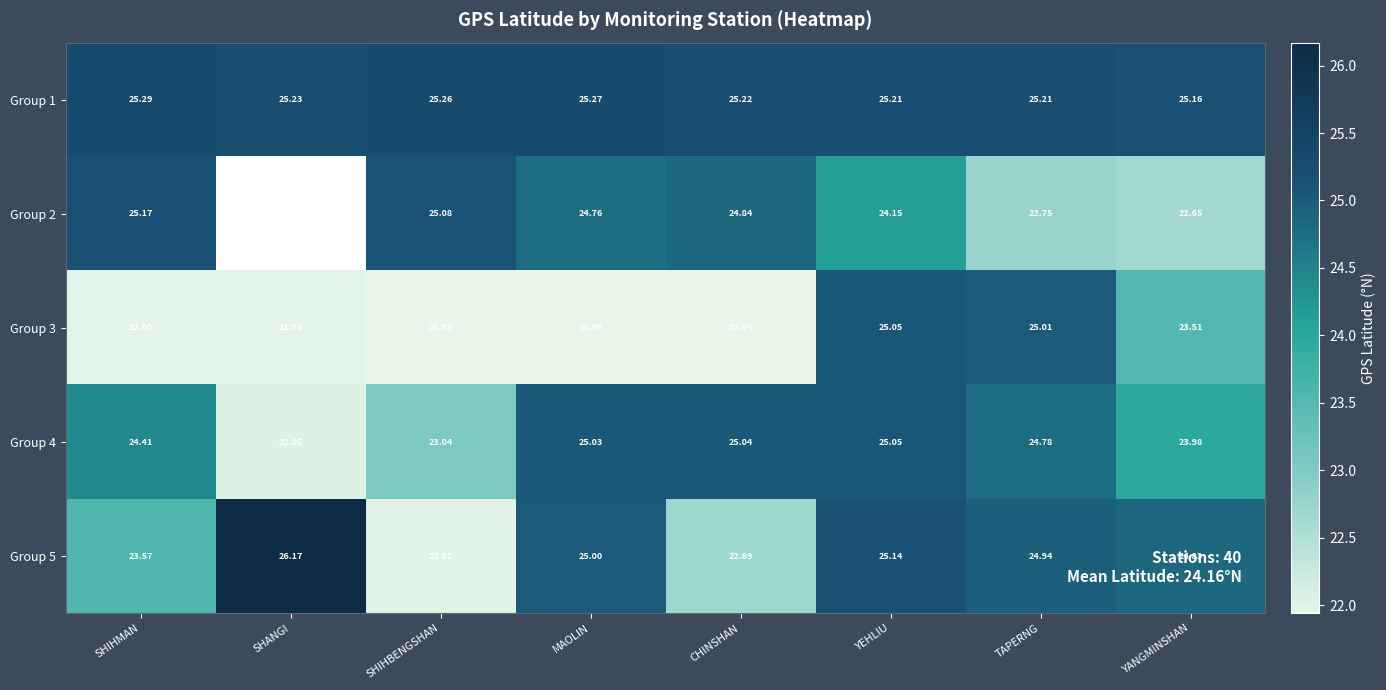

The Group 2 series shows 40.8 at YEHLIU. True or false?

False